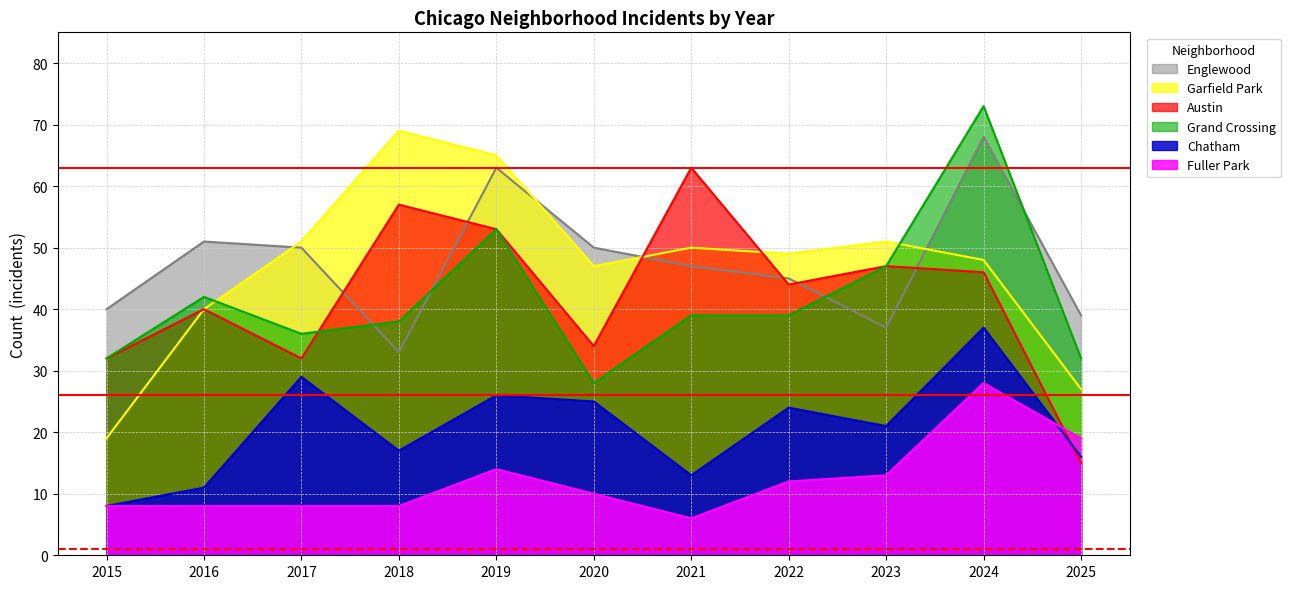

List the series in order of their peak value, highest first.

Grand Crossing, Garfield Park, Englewood, Austin, Chatham, Fuller Park